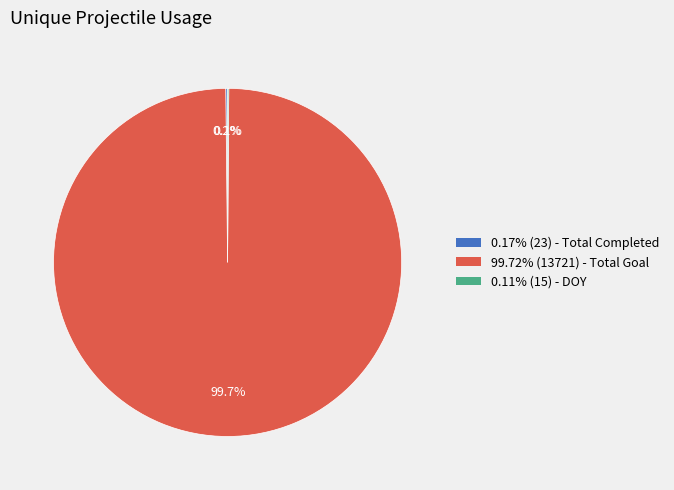

To the nearest percent, what is the average slice percentage?

33%